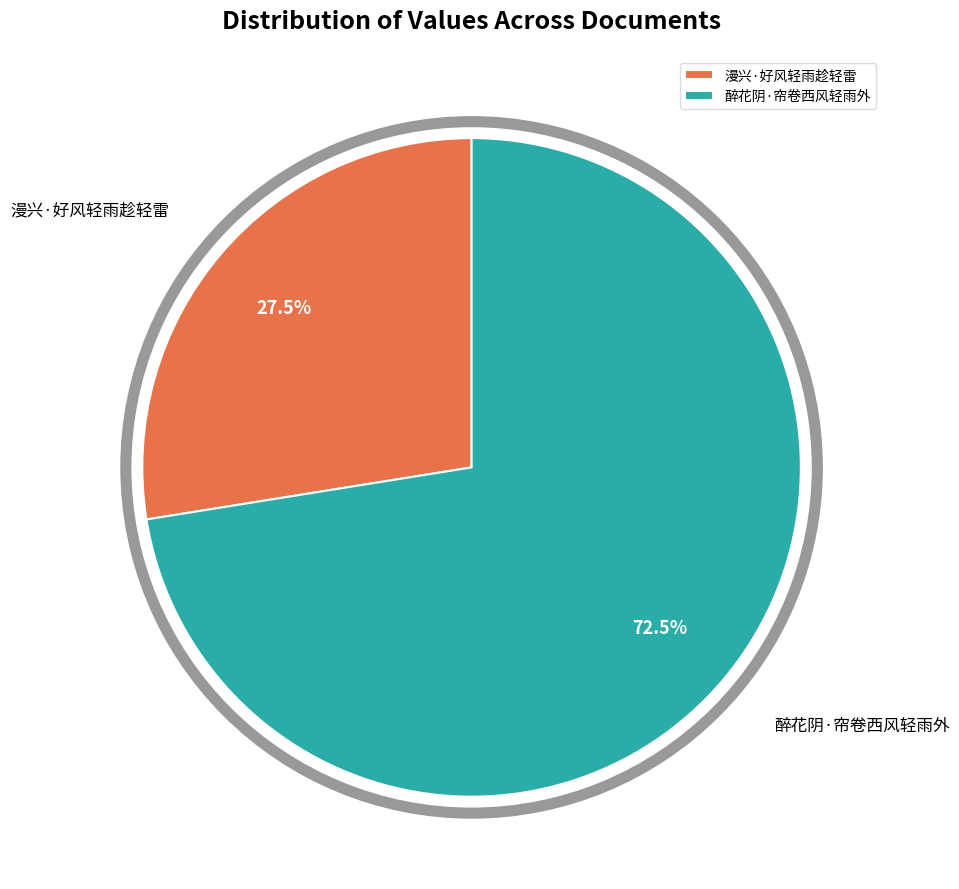

Which slice represents more than half of the pie?

醉花阴·帘卷西风轻雨外